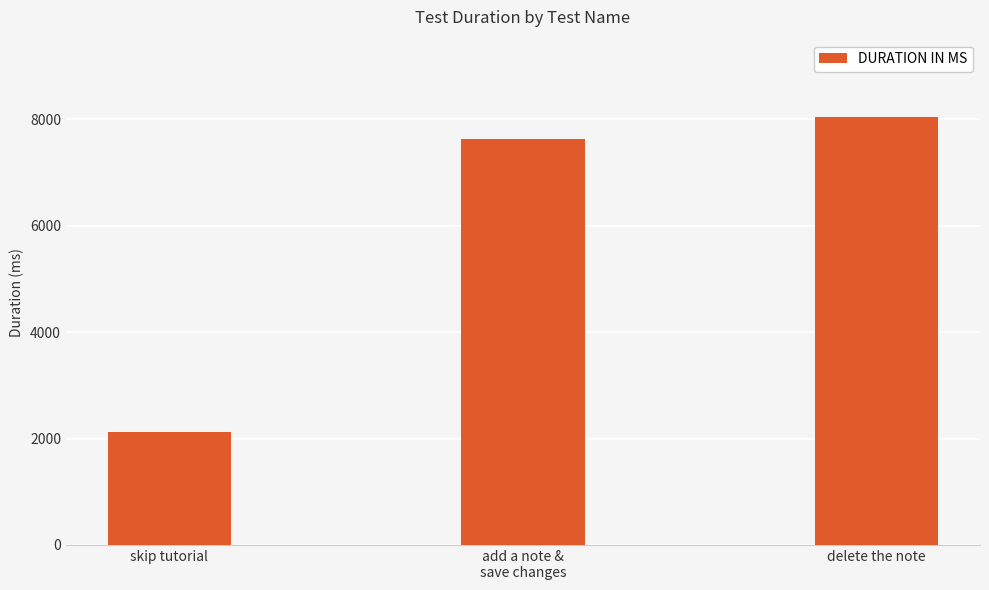

What is the smallest value displayed?

2117